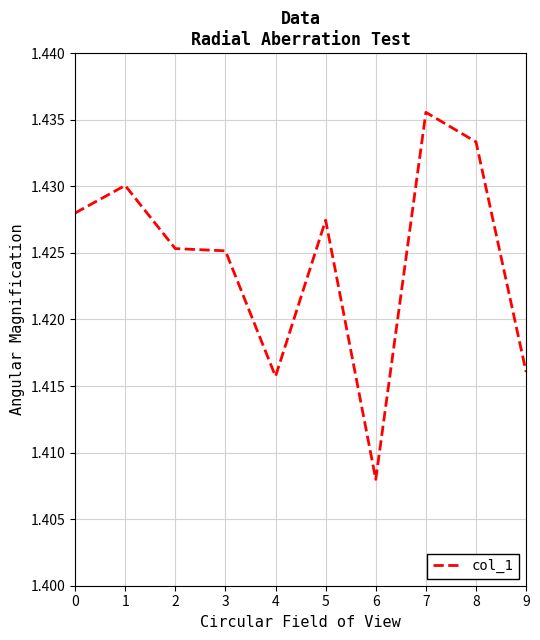

What is the ratio of the value at 2 to the value at 1?

1.0